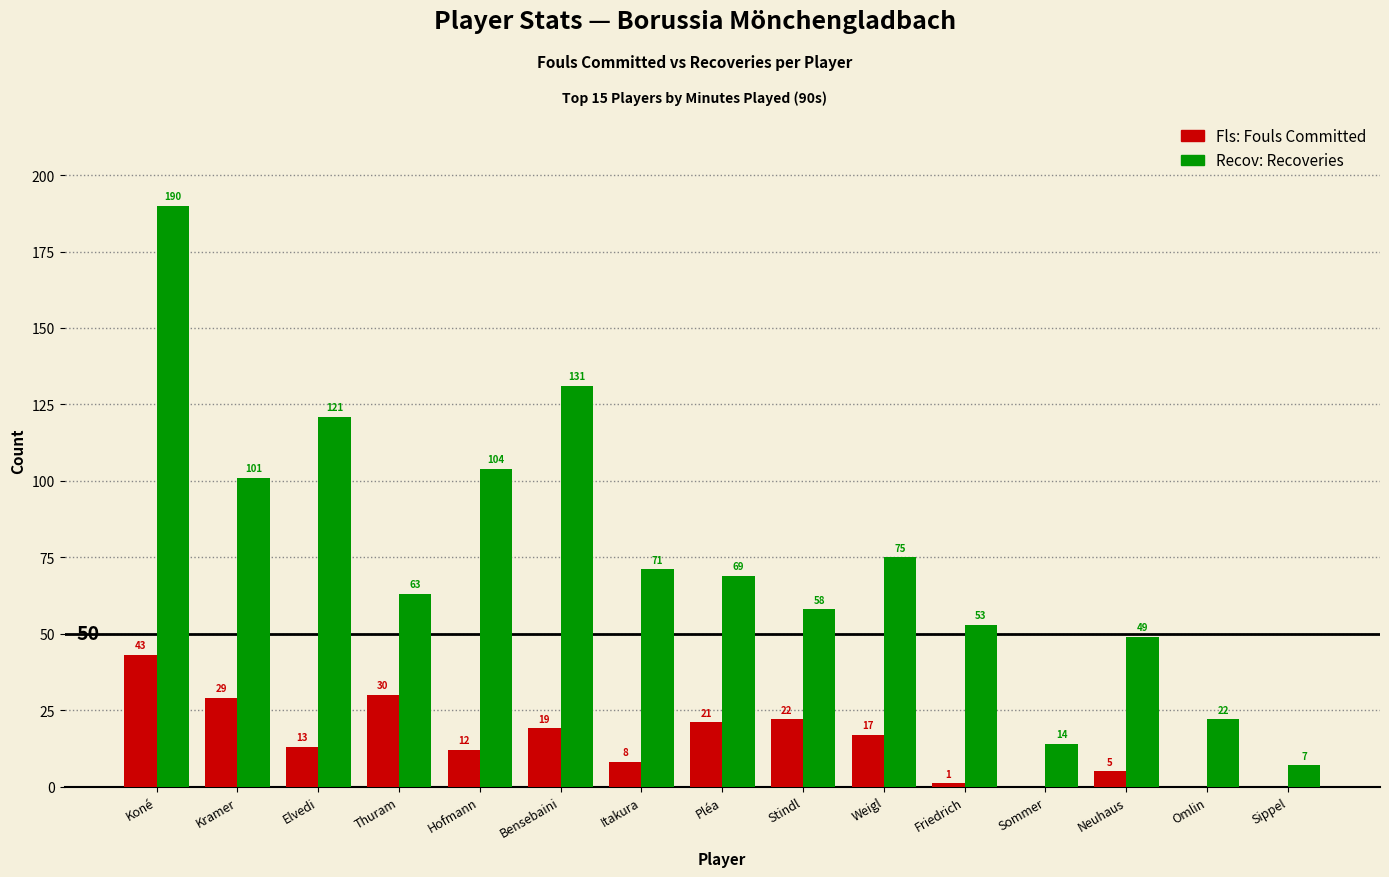

What is the total value across all series at Omlin?

22